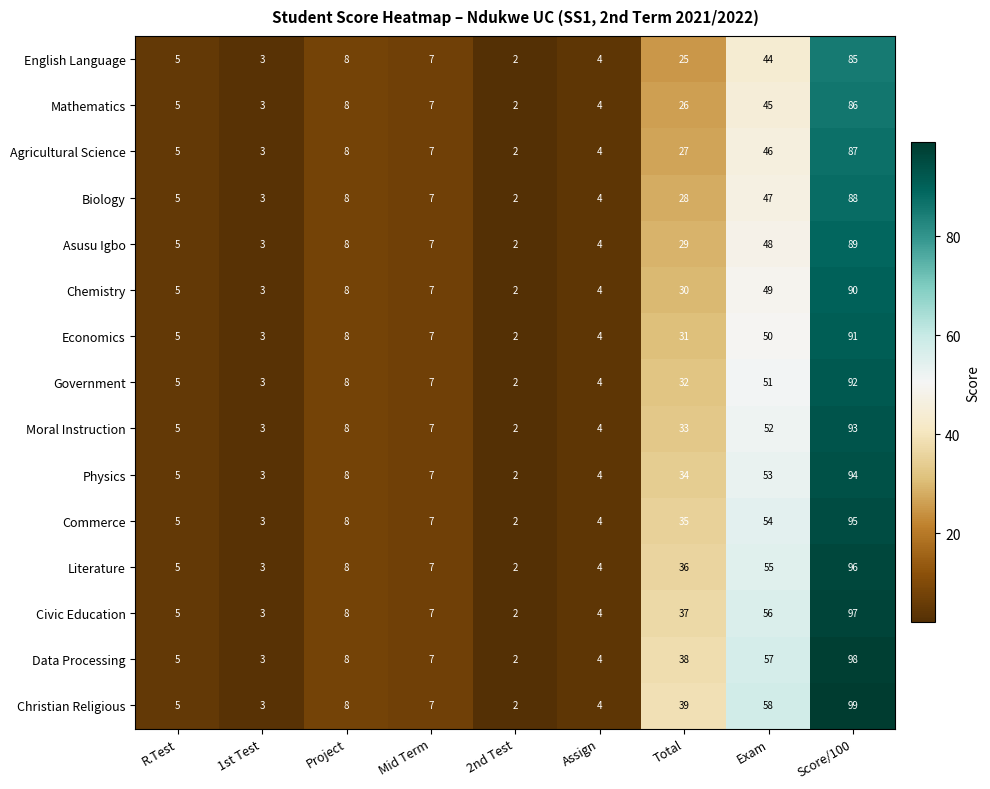

At which category is the sum across all series the highest?

Score/100